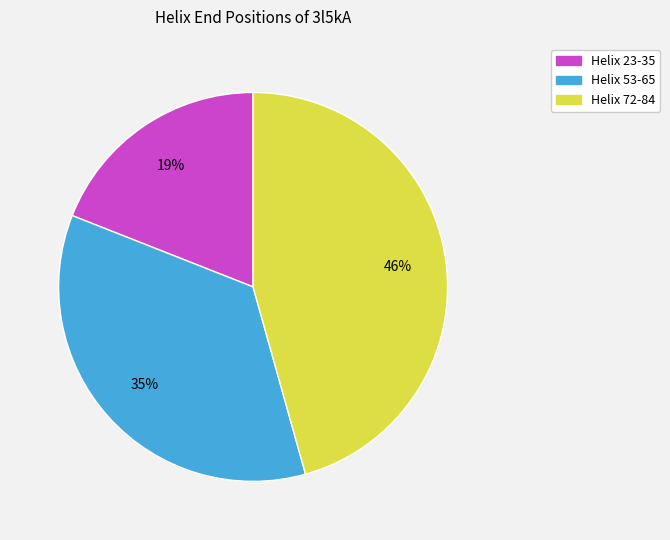

To the nearest percent, what percentage of the pie is Helix 23-35?

19%